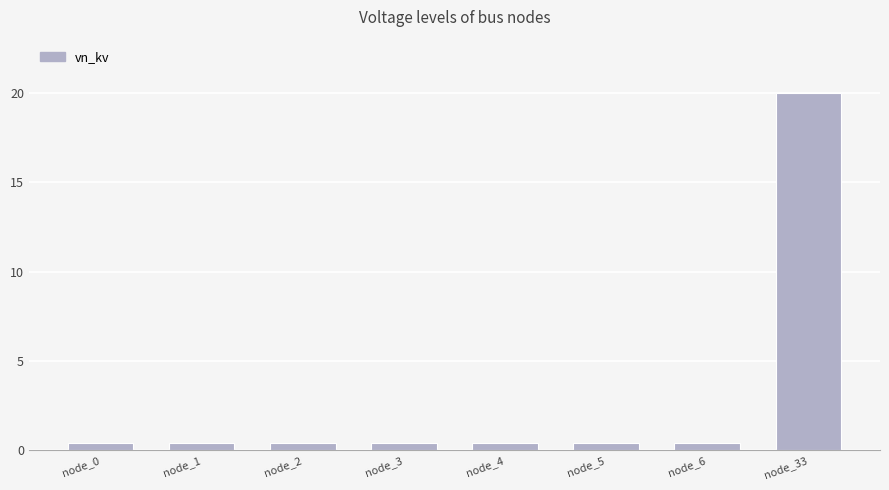

At which category does the chart reach its peak across all series?

node_33